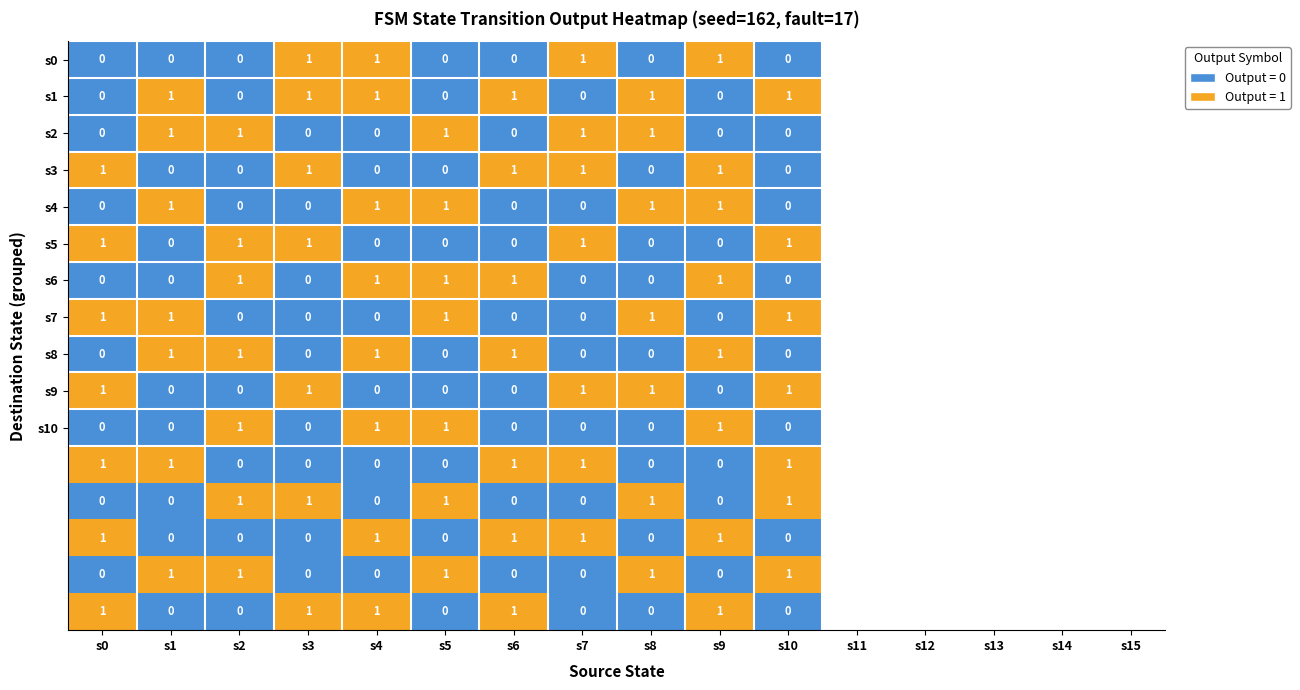

What is the total value across all series at s10?

7